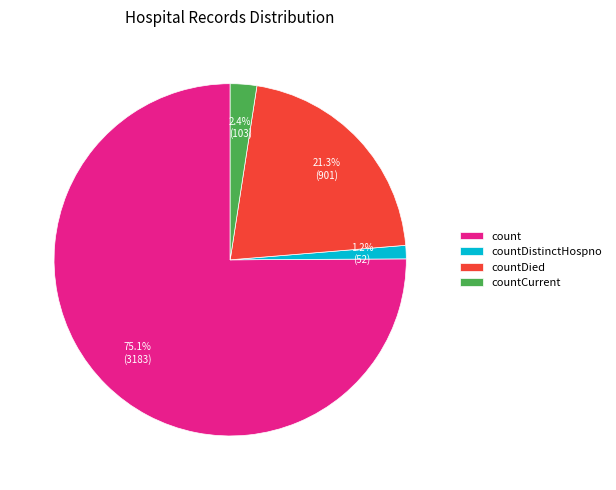

What percentage is the countDied slice, to the nearest percent?

21%